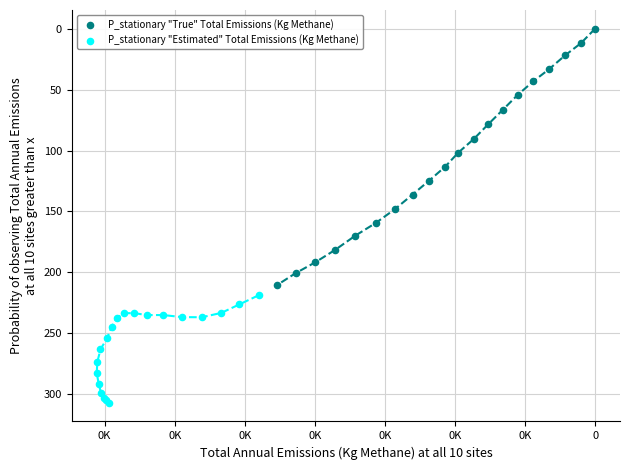

Which series reaches the minimum Y coordinate?

P_stationary "True" Total Emissions (Kg Methane)